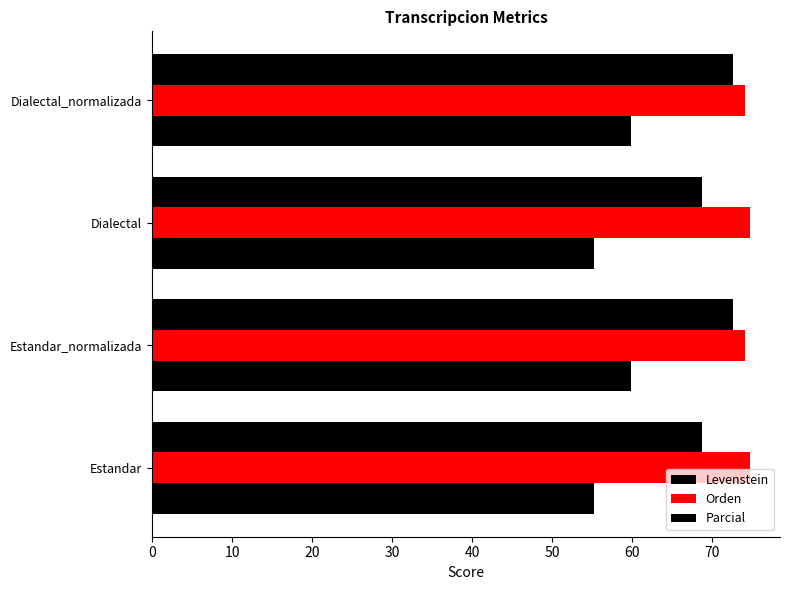

How many values in the Parcial series exceed 72?

2